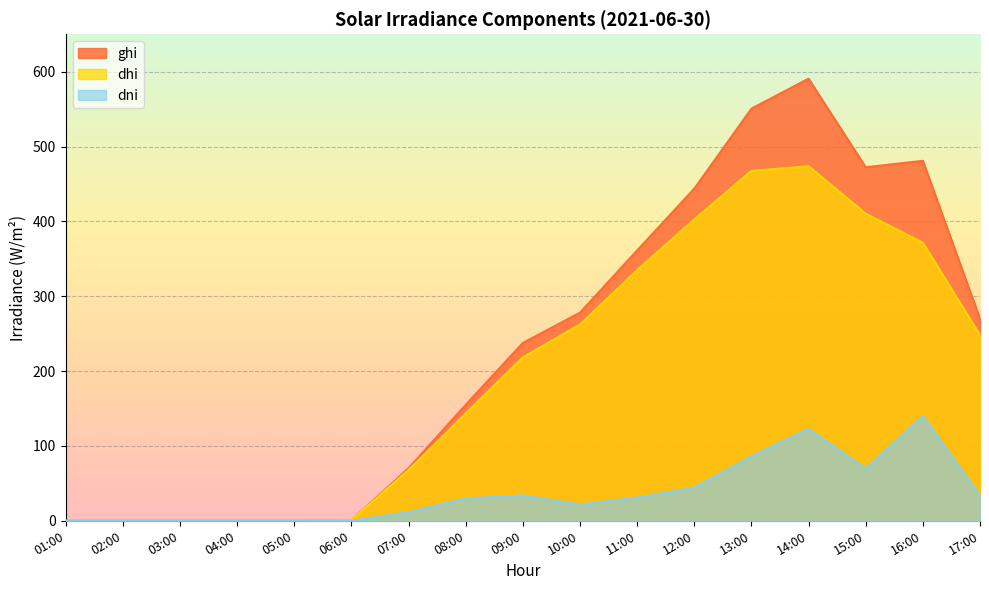

What is the difference between the maximum and second lowest values in the dni series?

140.0